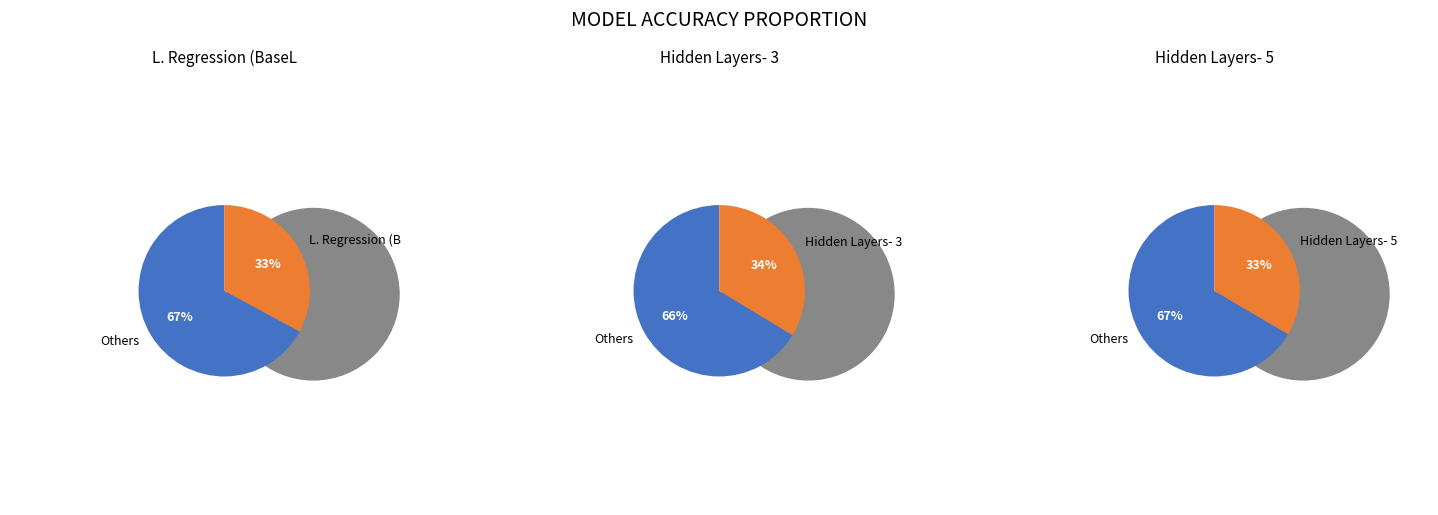

Do Hidden Layers- 5 and Hidden Layers- 3 together represent more than half of the pie?

Yes